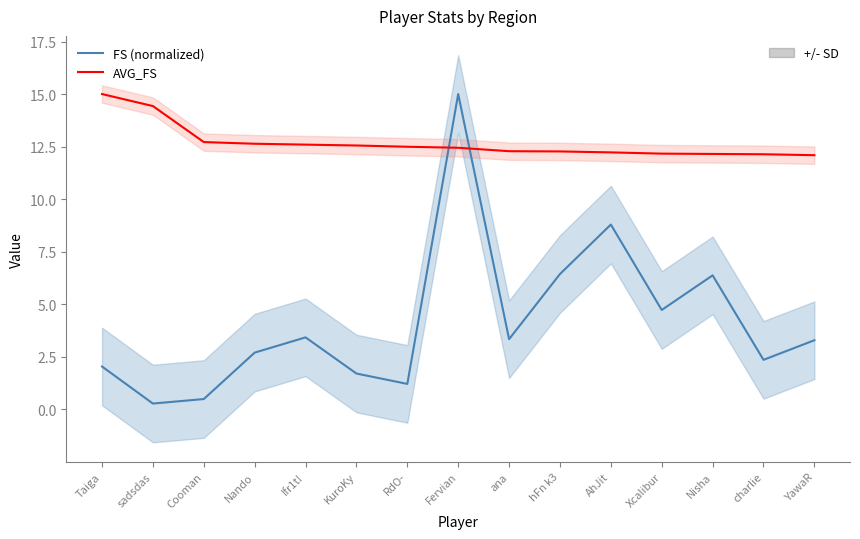

At which category is the sum across all series the highest?

Fervian